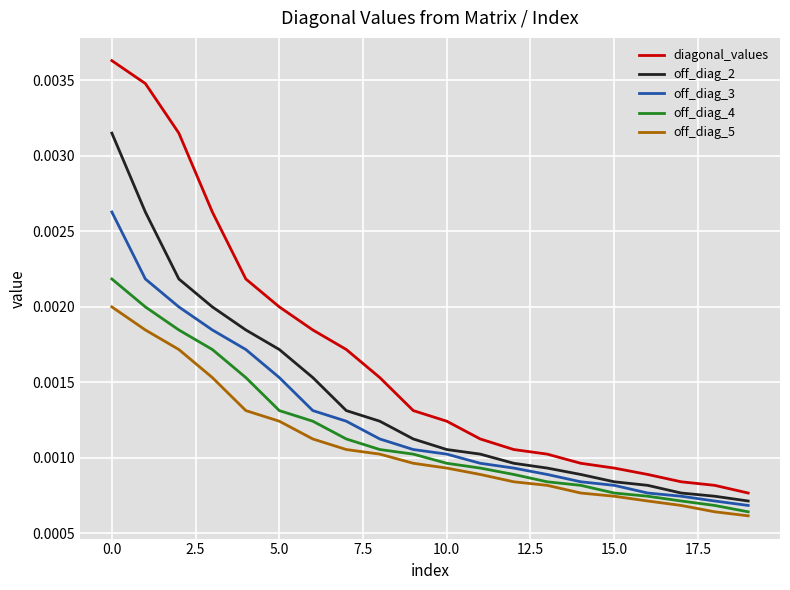

Which series has the widest spread of values?

diagonal_values